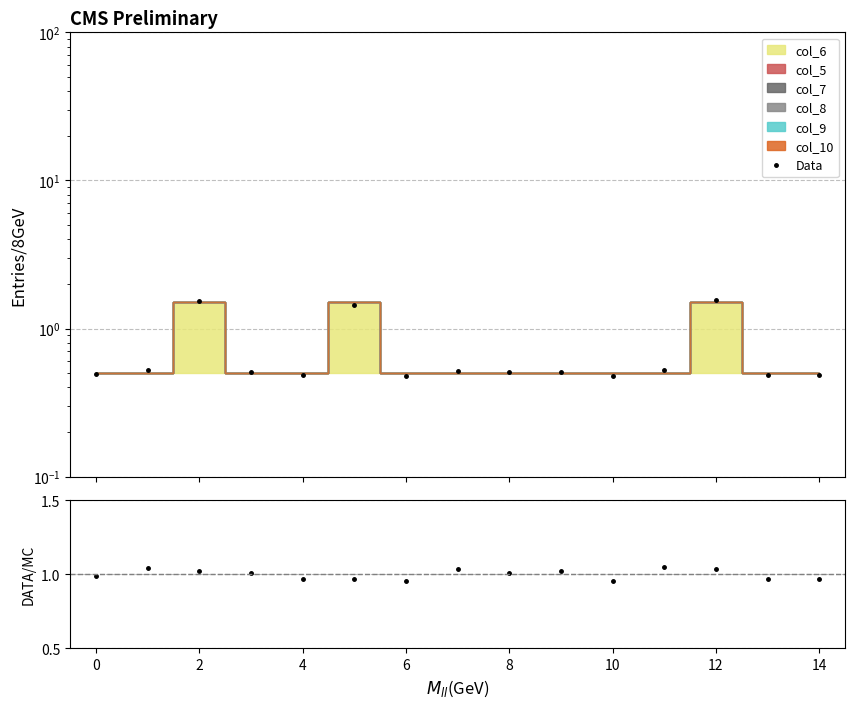

Count the number of categories in the chart.

15